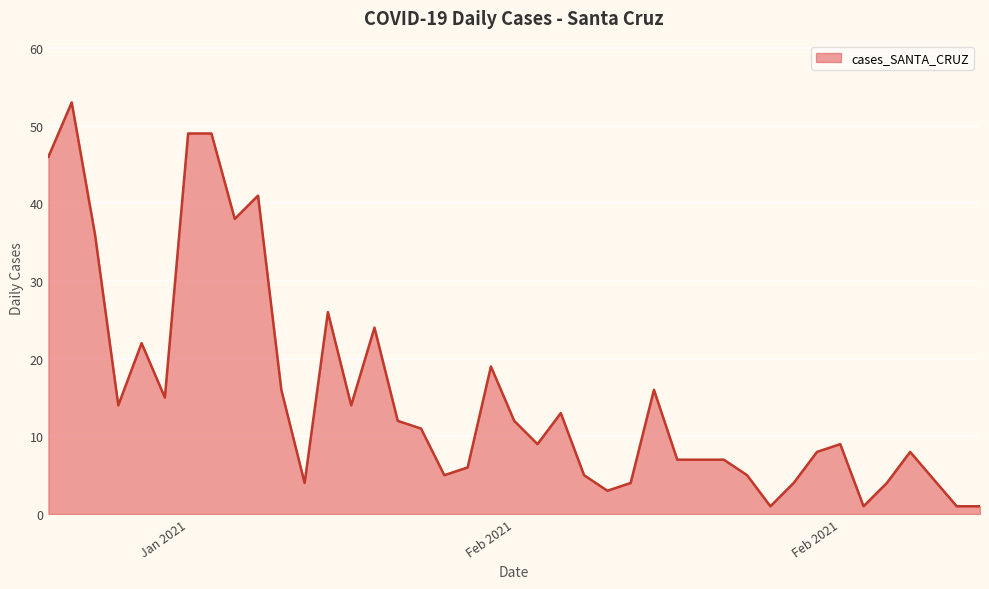

What is the maximum value shown in the chart?

53